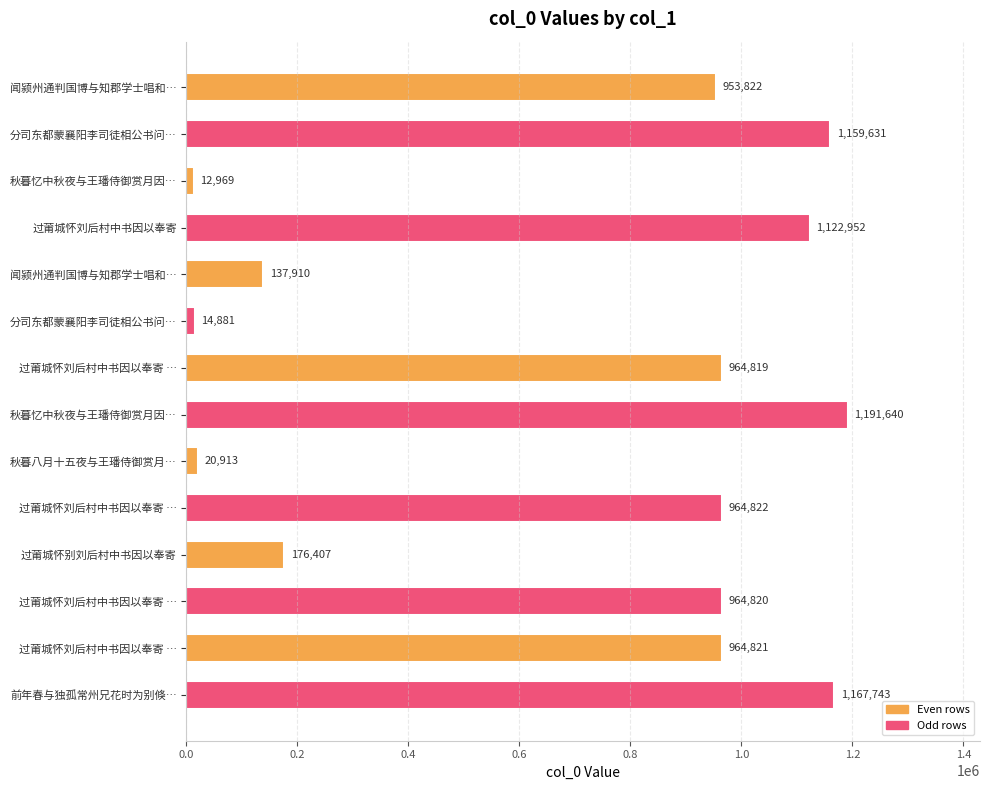

Are the bars horizontal?

Yes